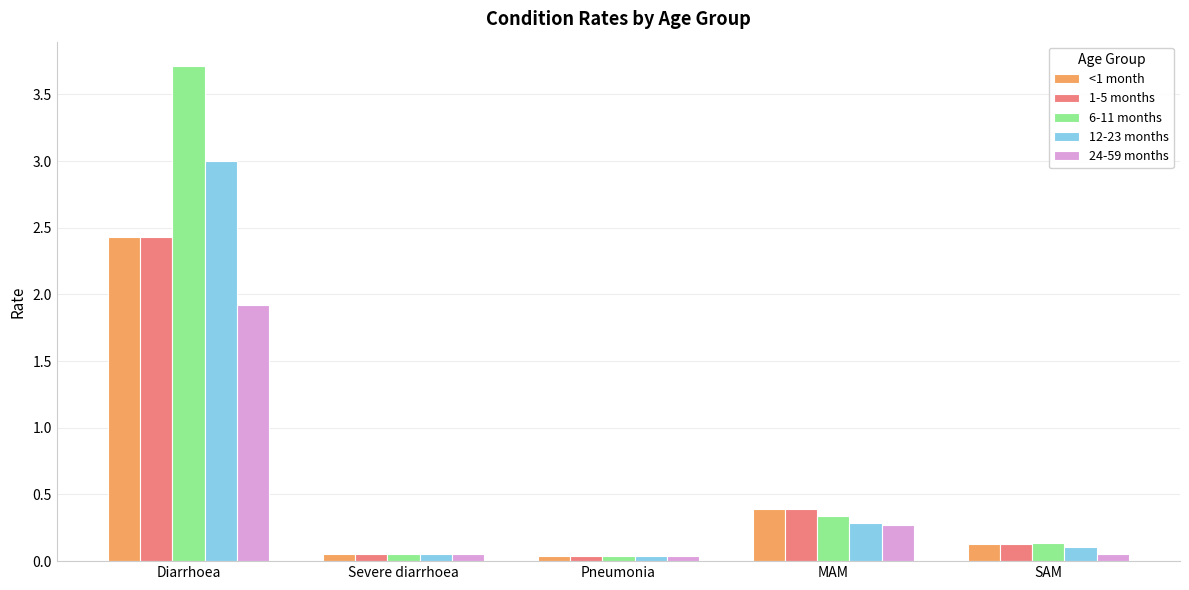

The <1 month series shows 2.4 at Diarrhoea. True or false?

True